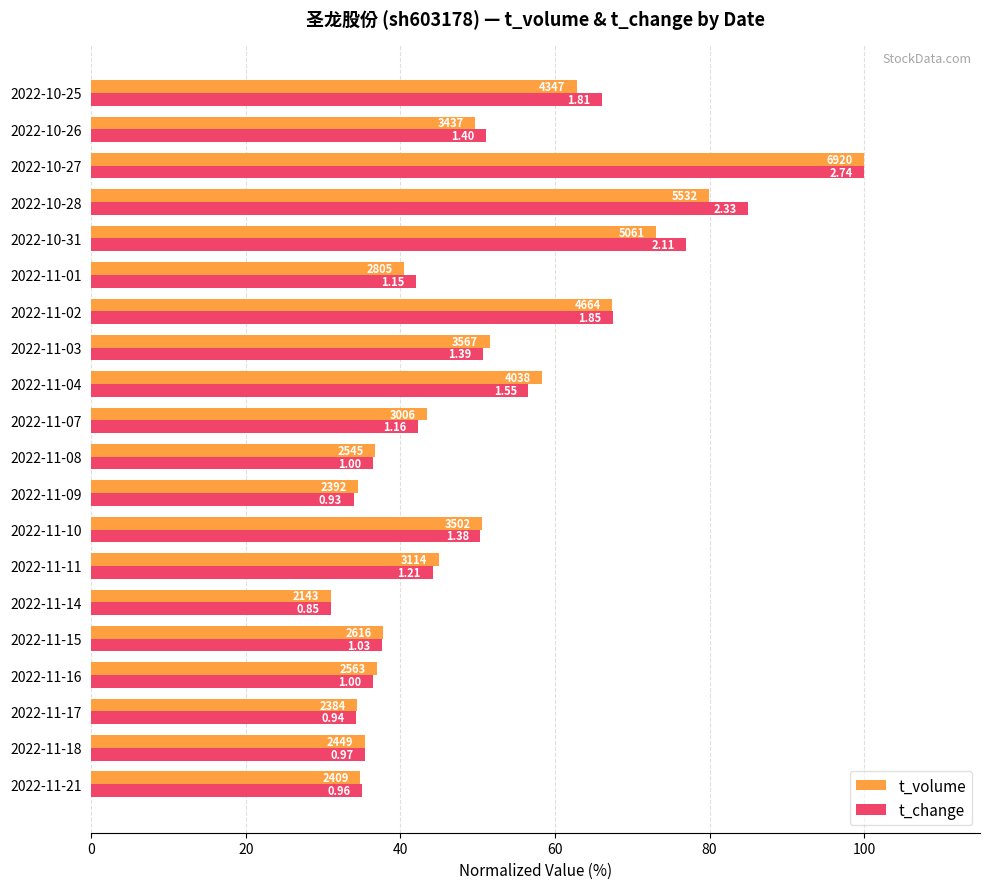

What are all the series names shown in the legend?

t_volume, t_change